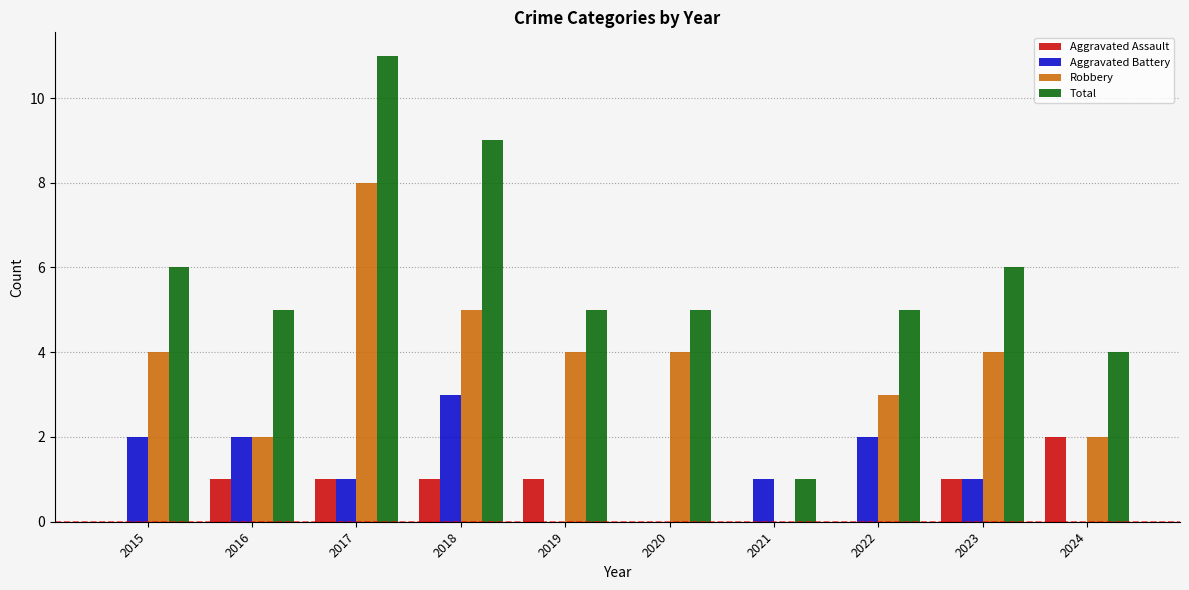

What is the average value of the Aggravated Assault series?

1